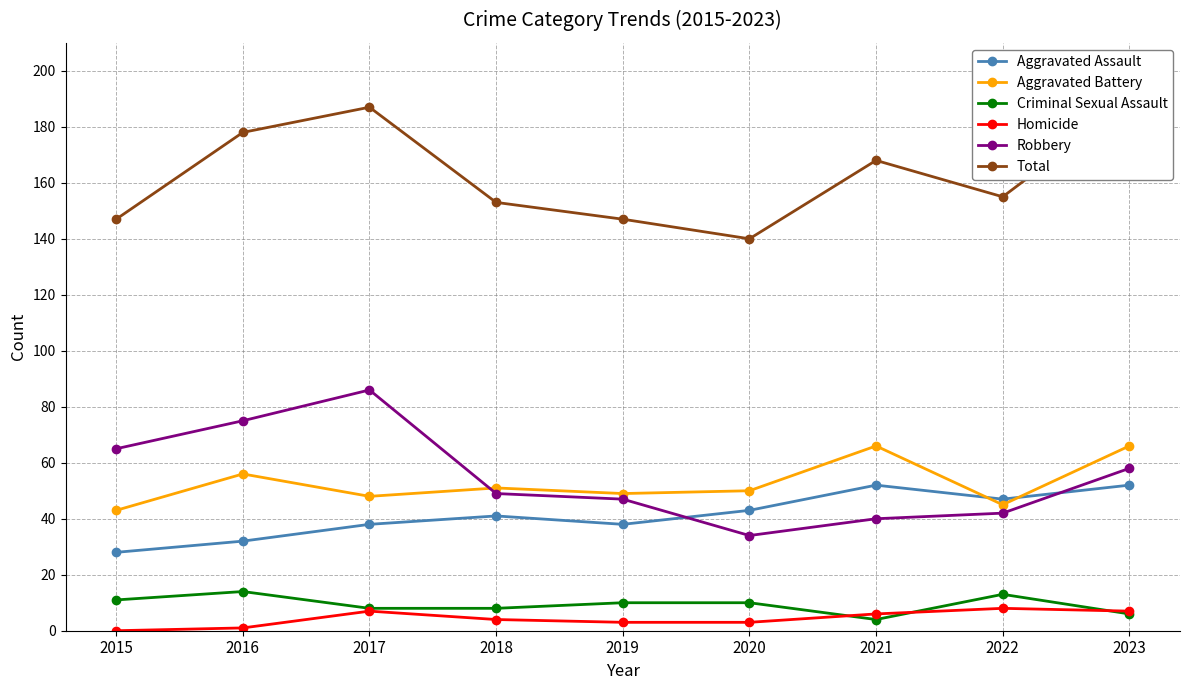

Is it true that Criminal Sexual Assault equals 10 at 2019?

True